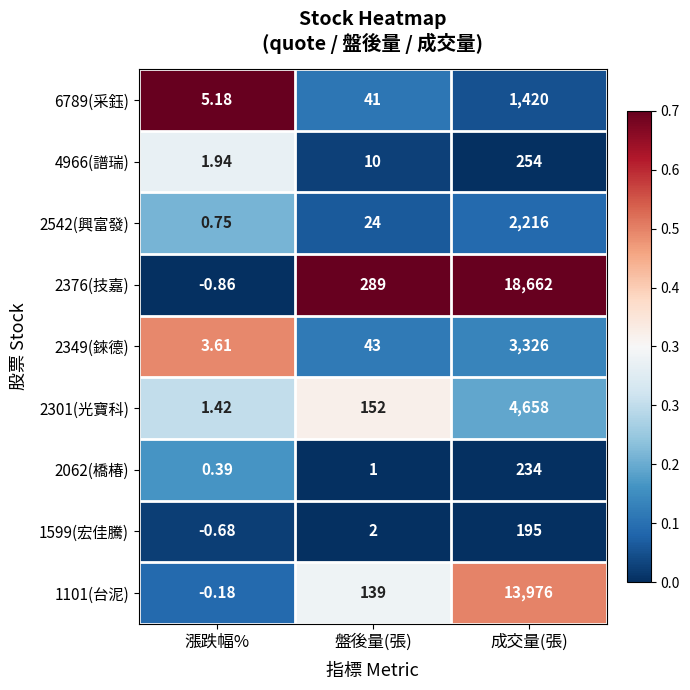

List the labels in order of 2062(橋椿) value, smallest first.

漲跌幅%, 盤後量(張), 成交量(張)